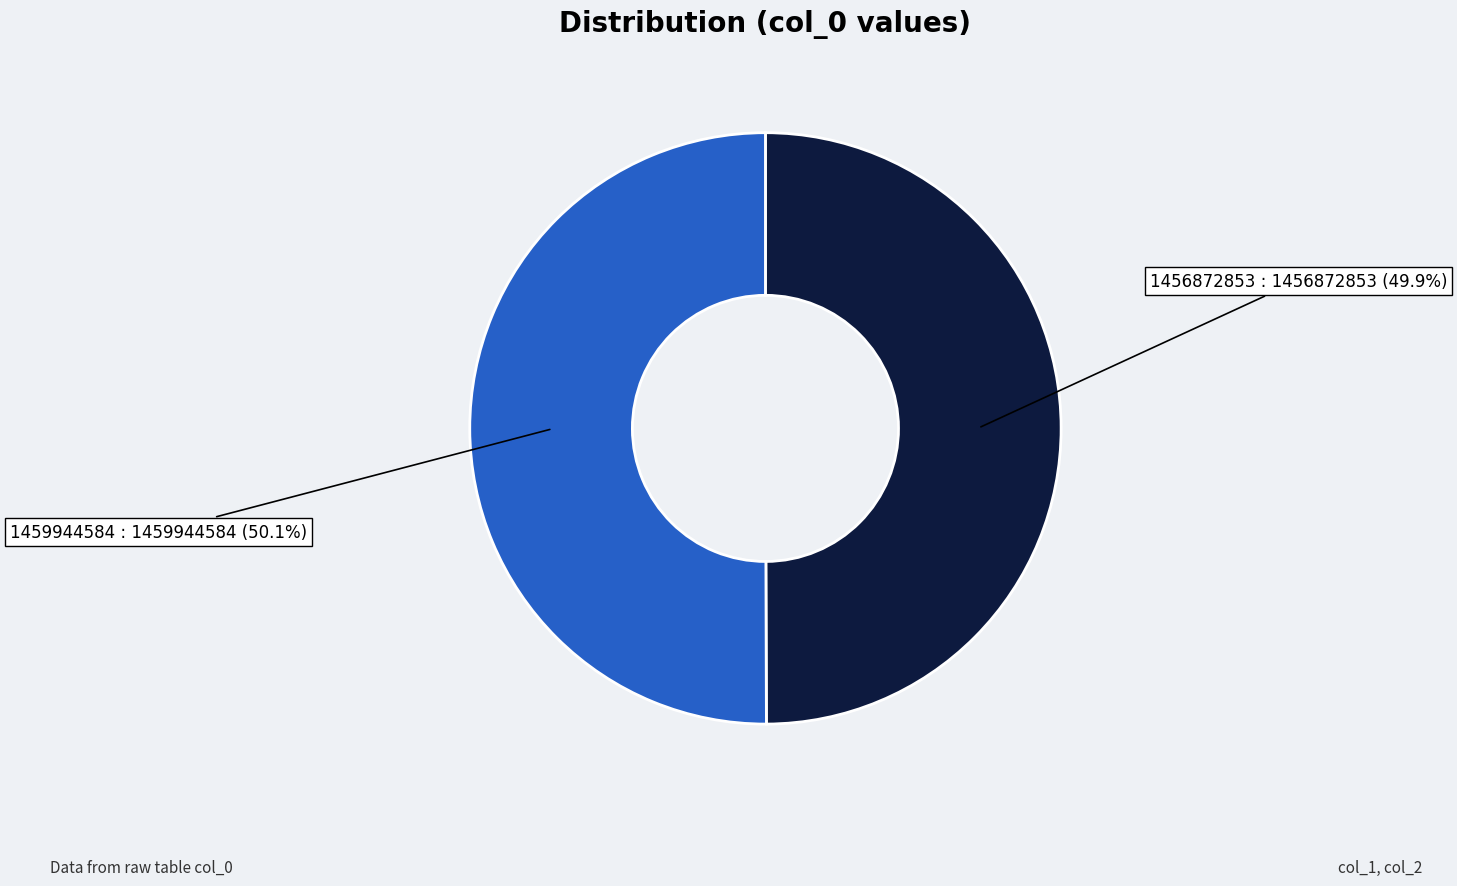

How much of the chart is everything except 1456872853?

50.1%